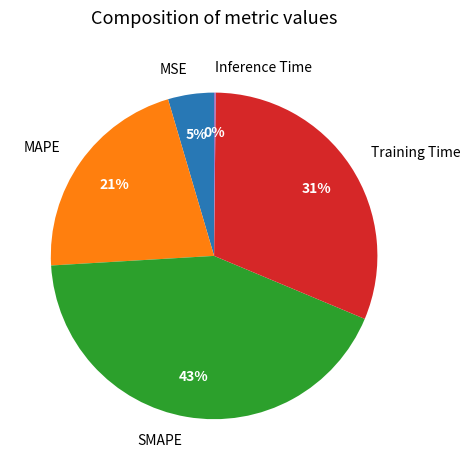

To the nearest percent, what percentage of the pie is SMAPE?

43%